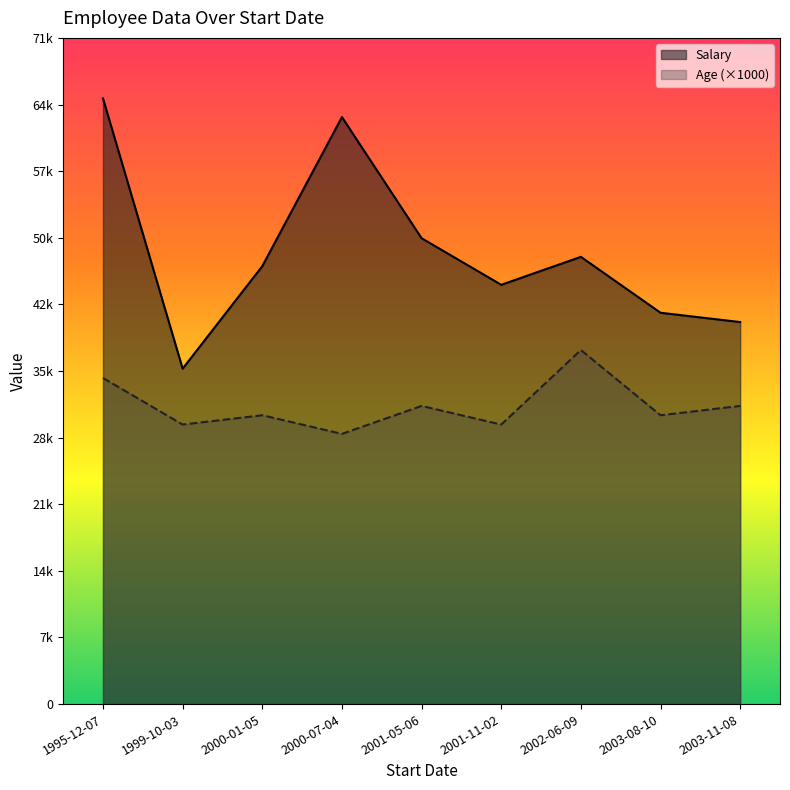

What is the label of the 5th point from the right?

2001-05-06